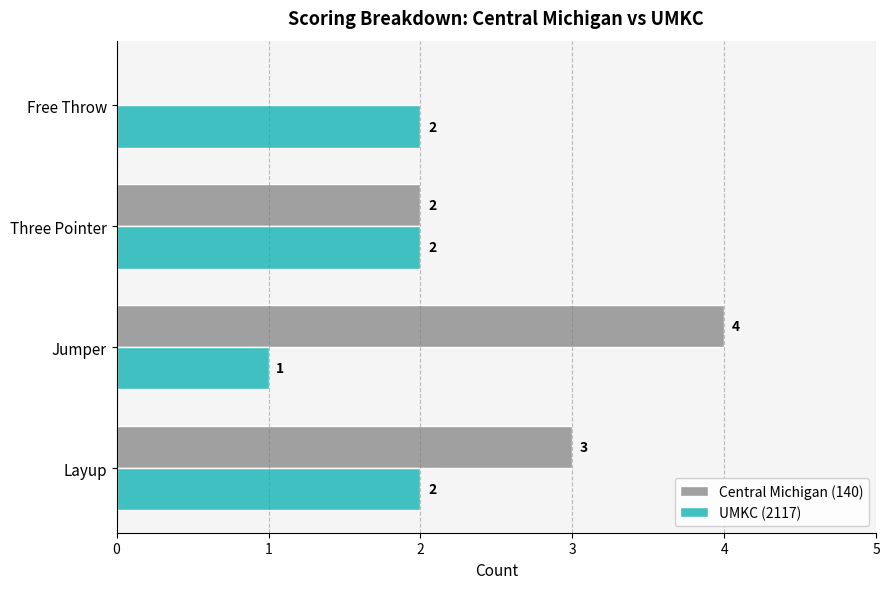

Count the number of categories in the chart.

4